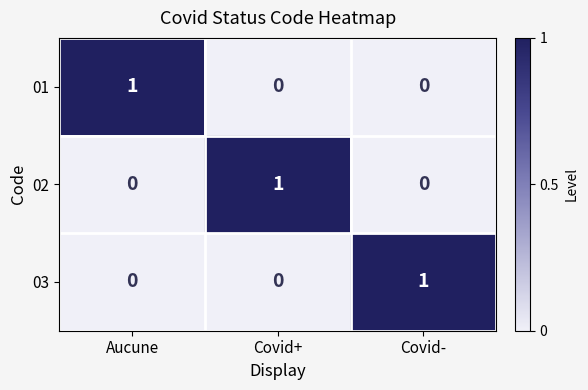

What is the spread (max minus min) of values at Covid+?

1